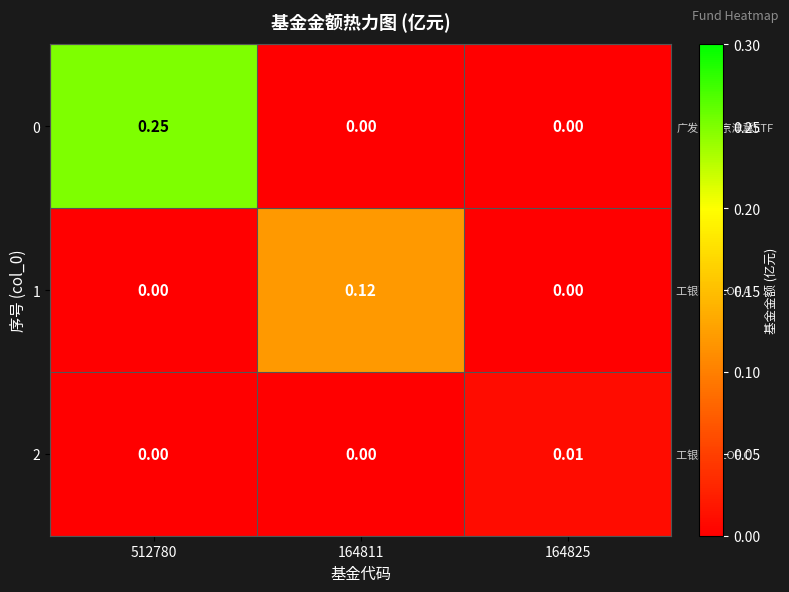

Between 164811 and 512780, which is larger?

512780